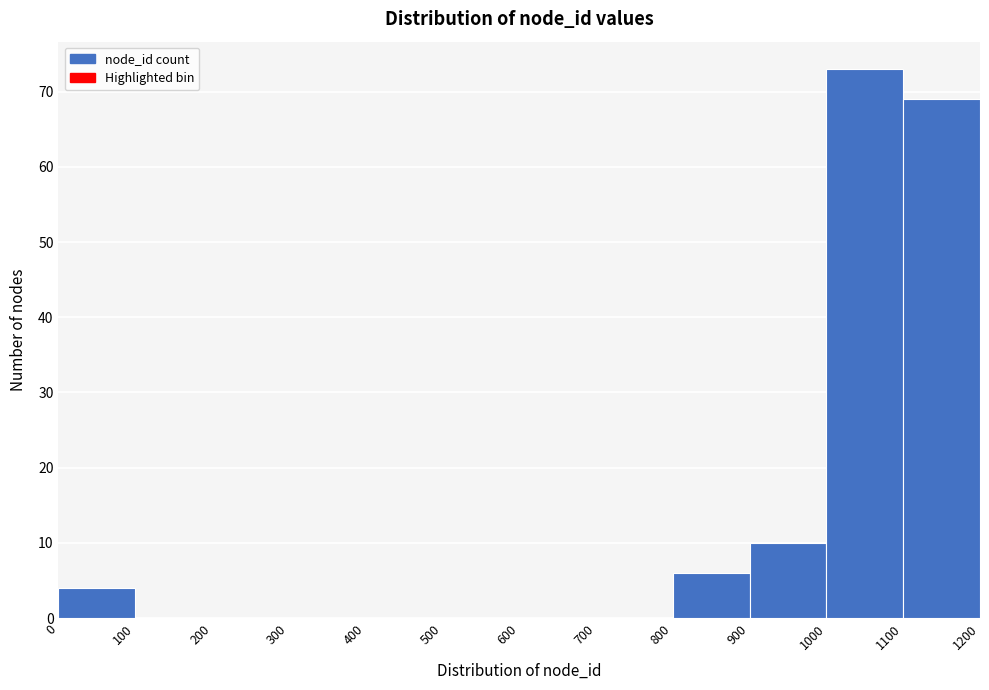

Over which range of the x-axis is the bar tallest?

1000 to 1100